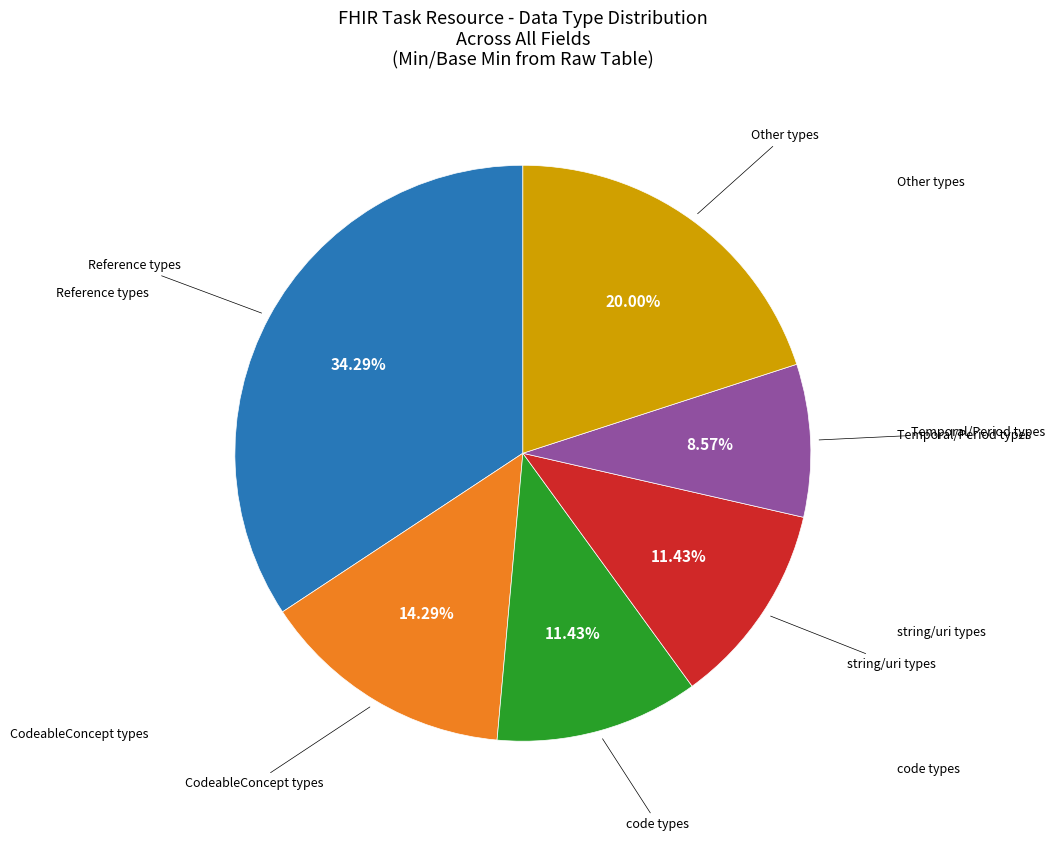

Does any single category account for the majority?

No